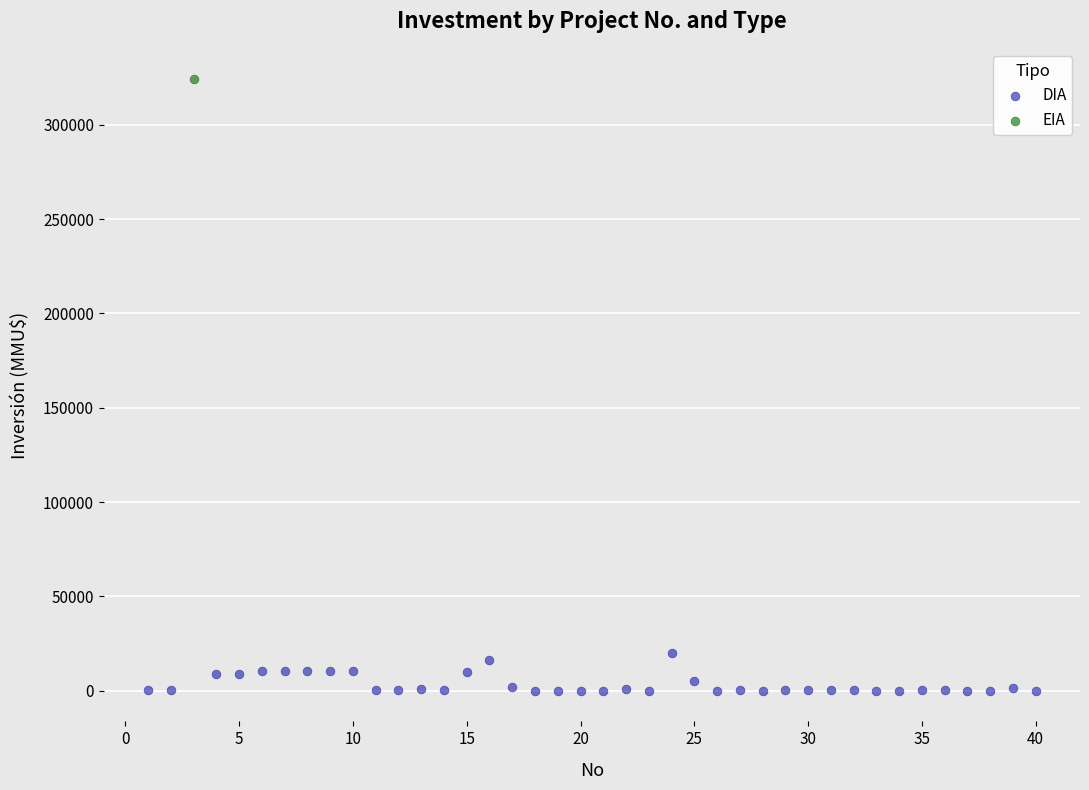

What are all the series names shown in the legend?

DIA, EIA